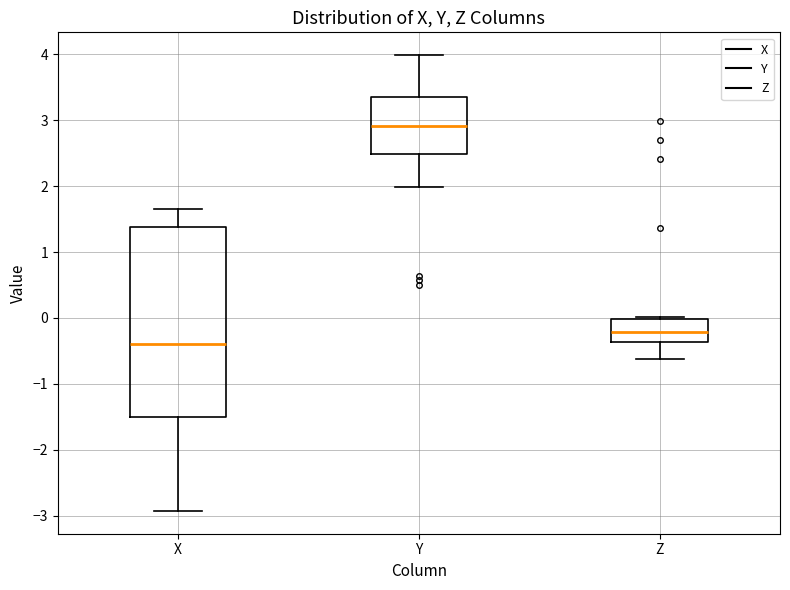

Where is the lower edge of the box for X on the y-axis? The values are not printed on the chart, so give them approximately, as read against the axis.

-1.5